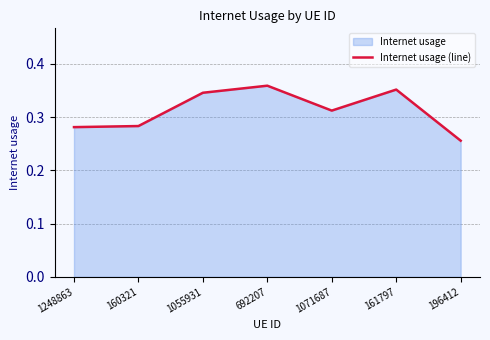

Which has a higher value, 1055931 or 1248863?

1055931